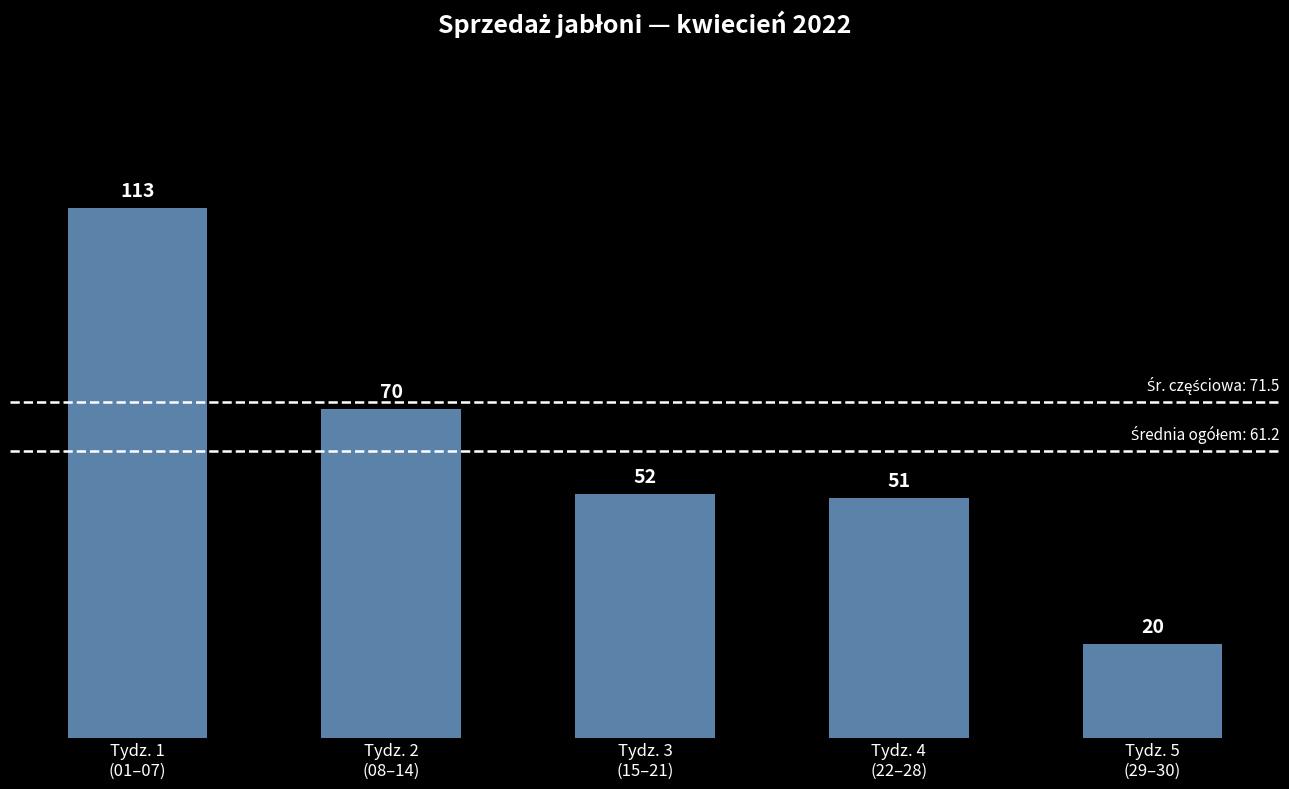

What is the label of the 1st bar from the left?

Tydz. 1
(01–07)